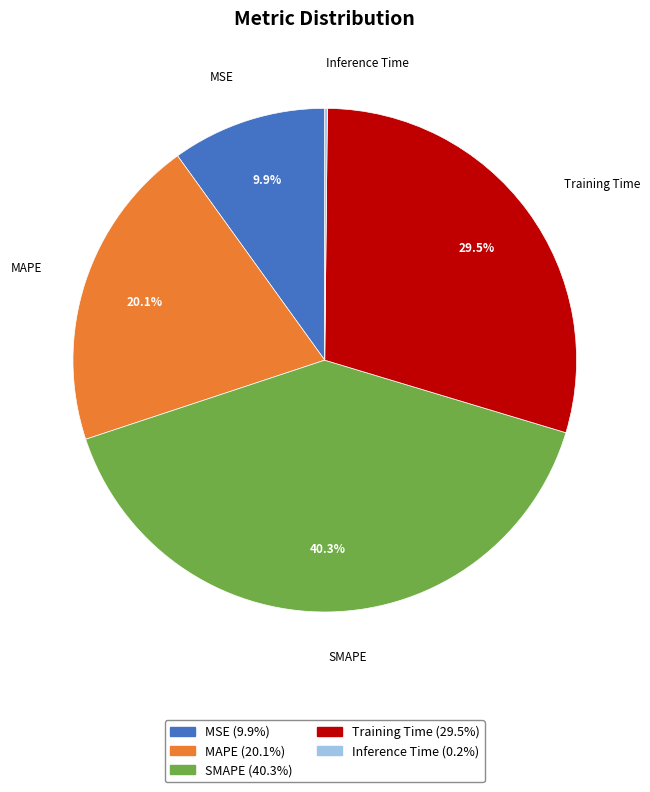

Which category has the biggest portion of the pie?

SMAPE